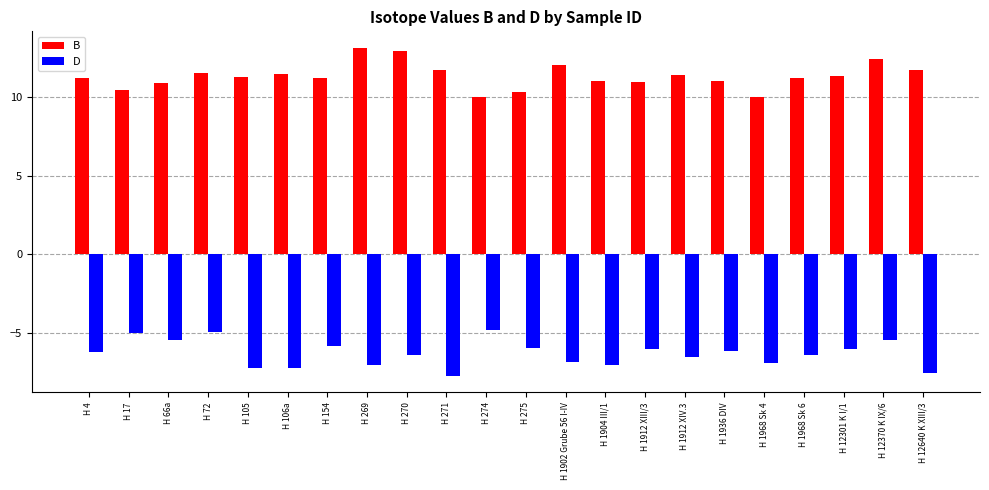

What is the sum of all D values?

-138.1